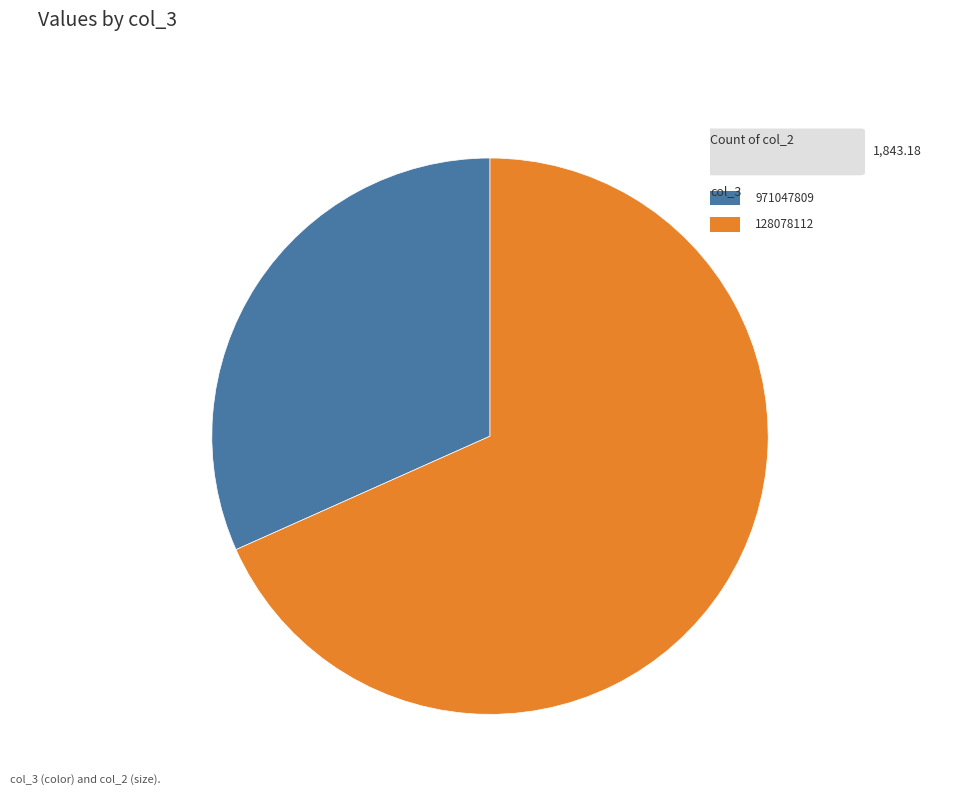

Is there a majority slice in this chart?

Yes